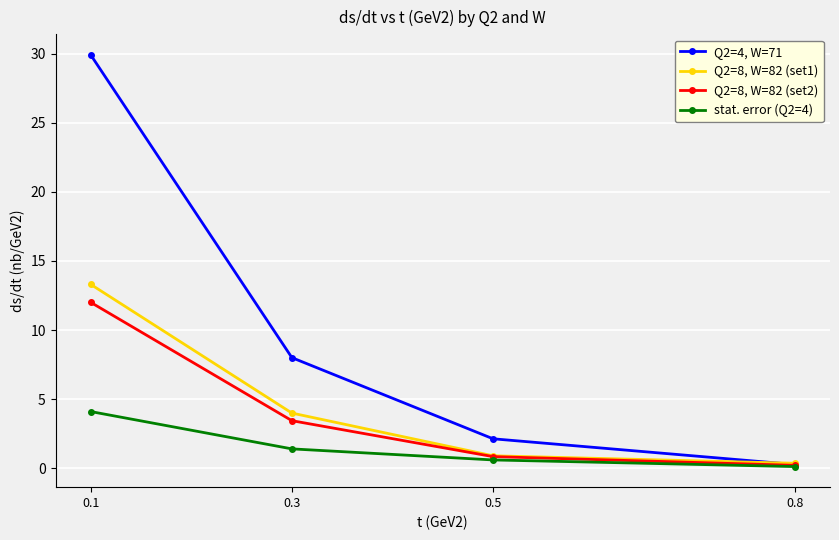

At how many categories does at least one series exceed 14?

1